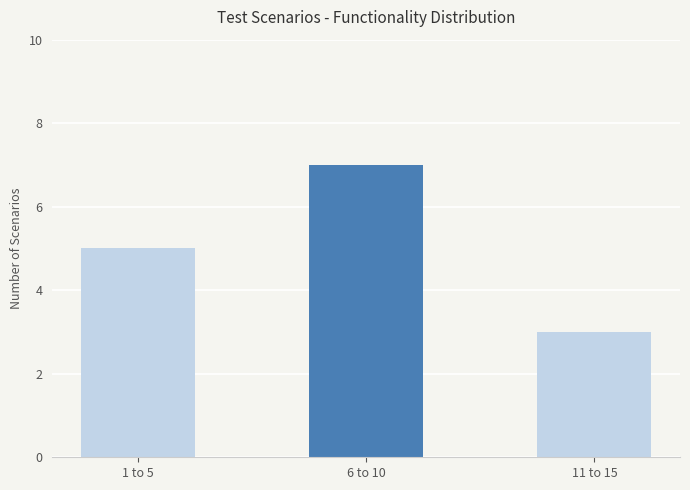

What is the ratio of the value at 11 to 15 to the value at 1 to 5?

0.6